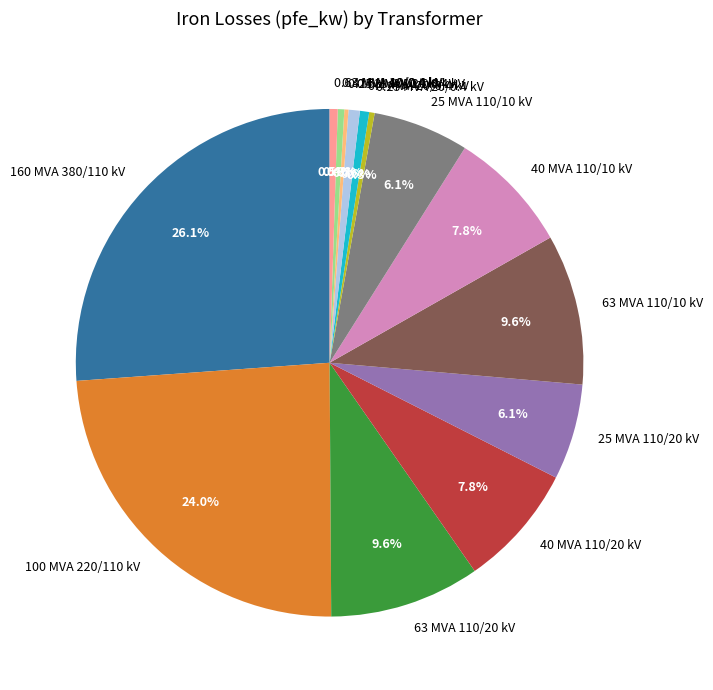

The 40 MVA 110/10 kV slice represents 8% of the pie. True or false?

True